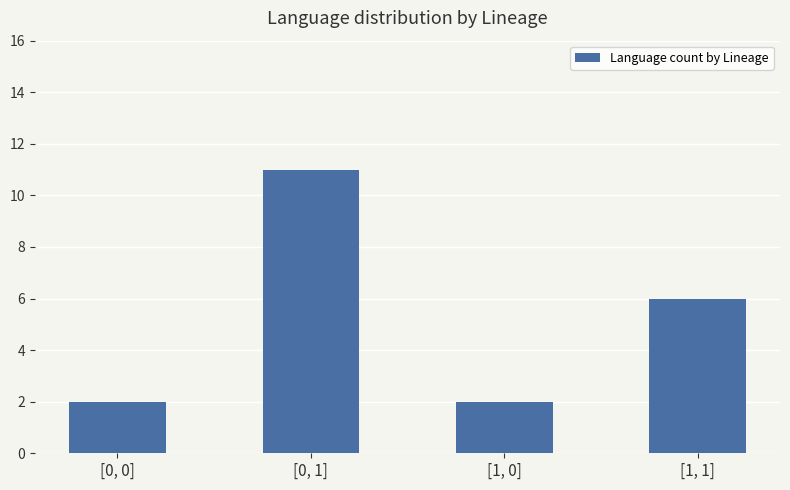

What is the difference between the second highest and second lowest values?

4